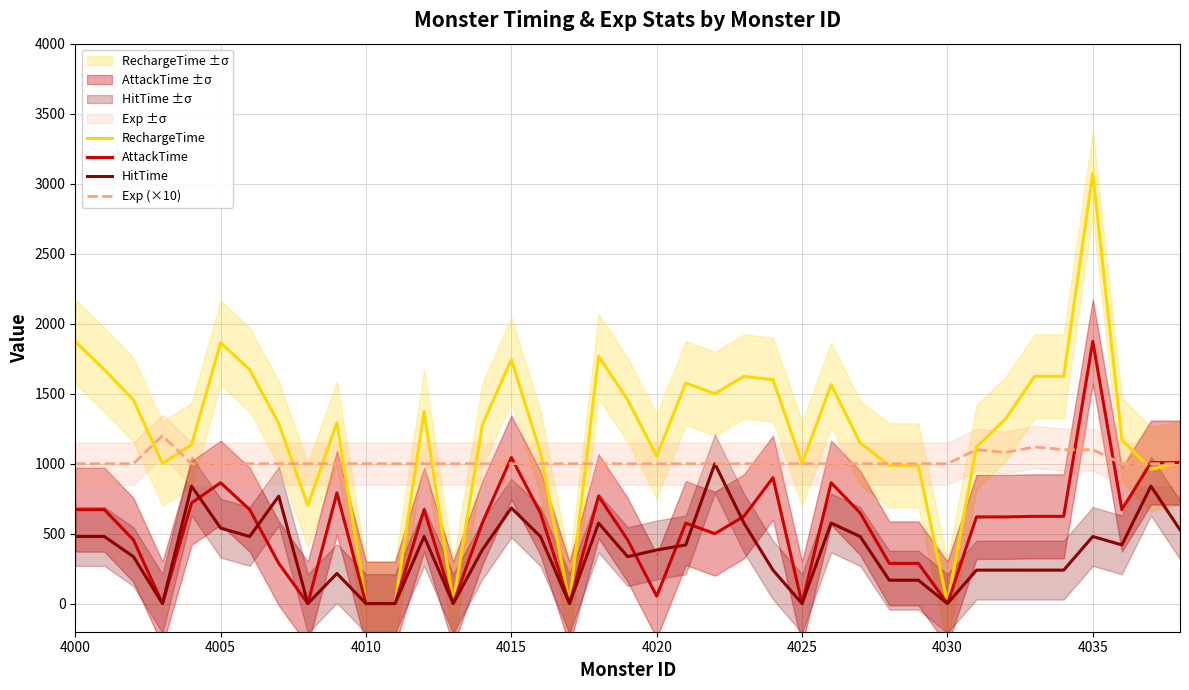

What is the highest value of the HitTime series?

1000